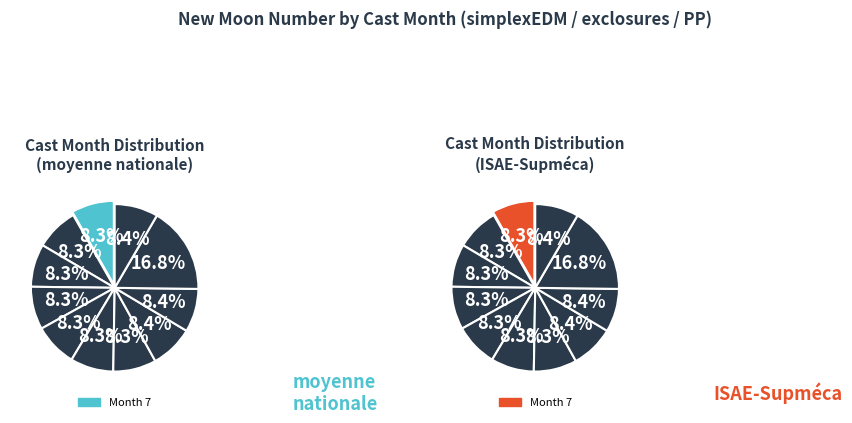

To the nearest percent, what is the average slice percentage?

8%